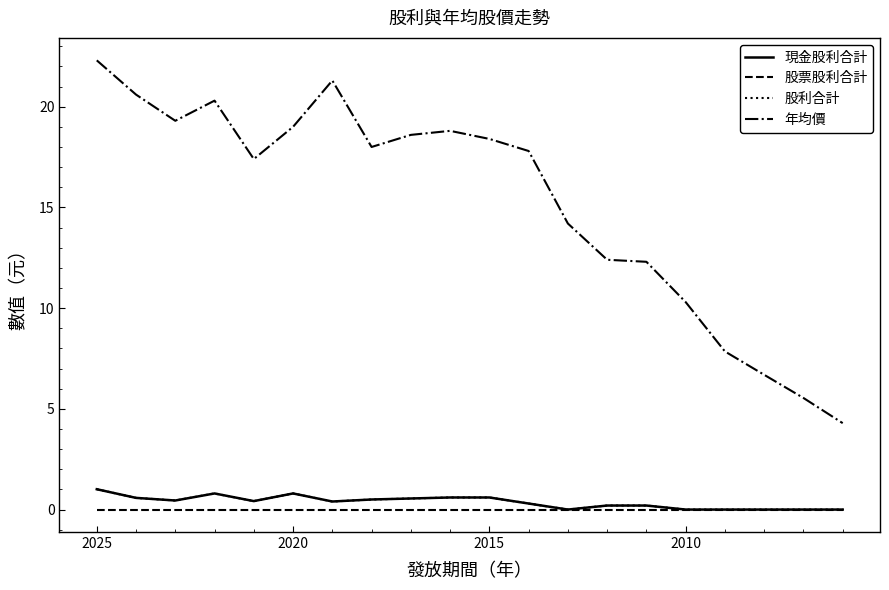

What are all the series names shown in the legend?

現金股利合計, 股票股利合計, 股利合計, 年均價